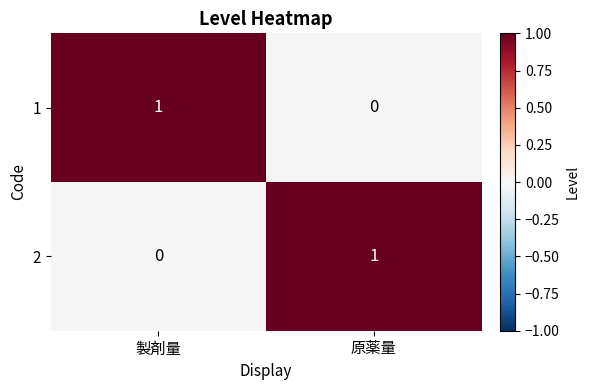

At which label is 2 closest to 0?

製剤量